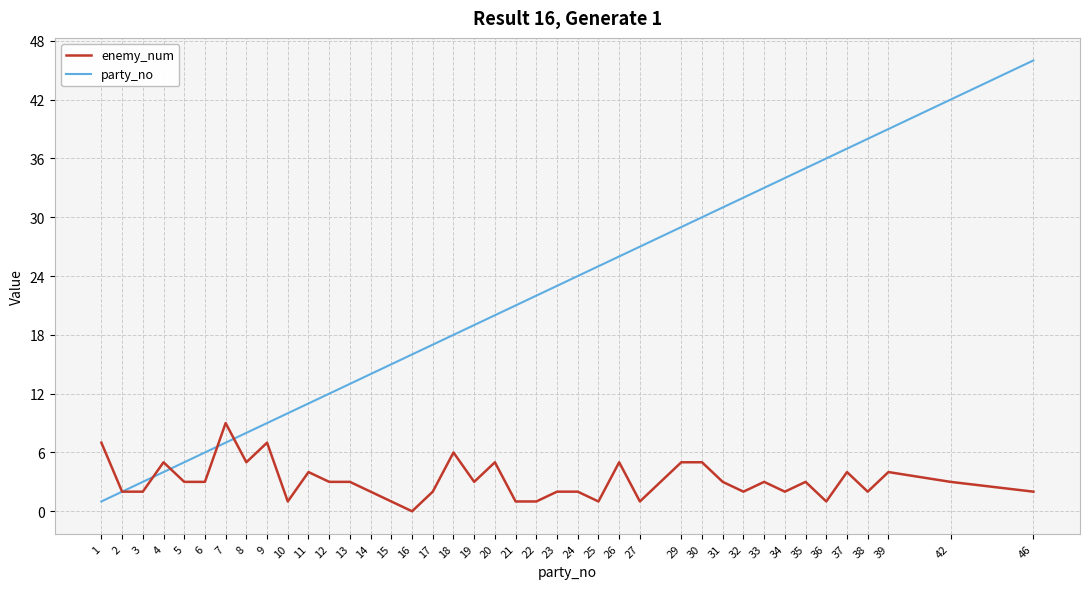

Is it true that party_no equals 11 at 11?

True